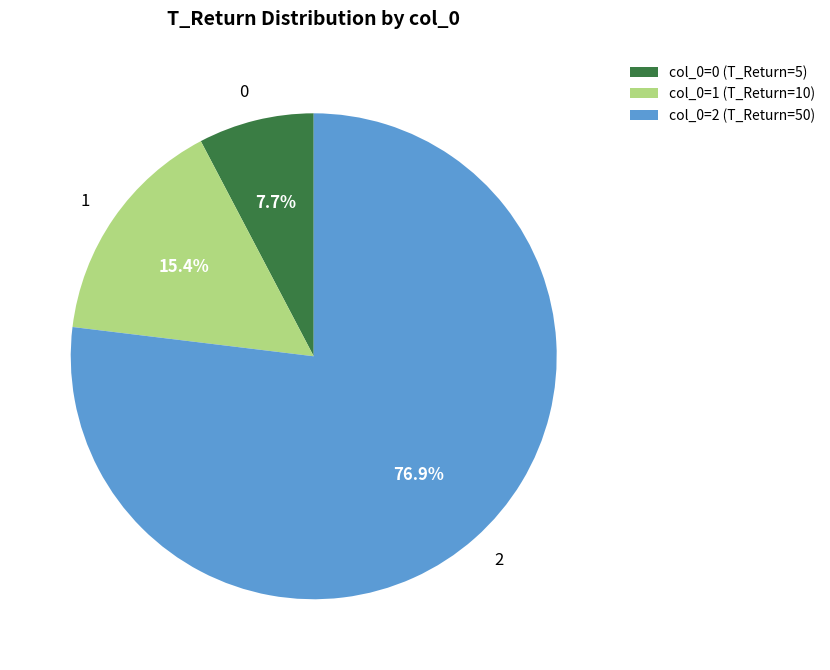

Rank the categories by value from lowest to highest.

col_0=0 (T_Return=5), col_0=1 (T_Return=10), col_0=2 (T_Return=50)